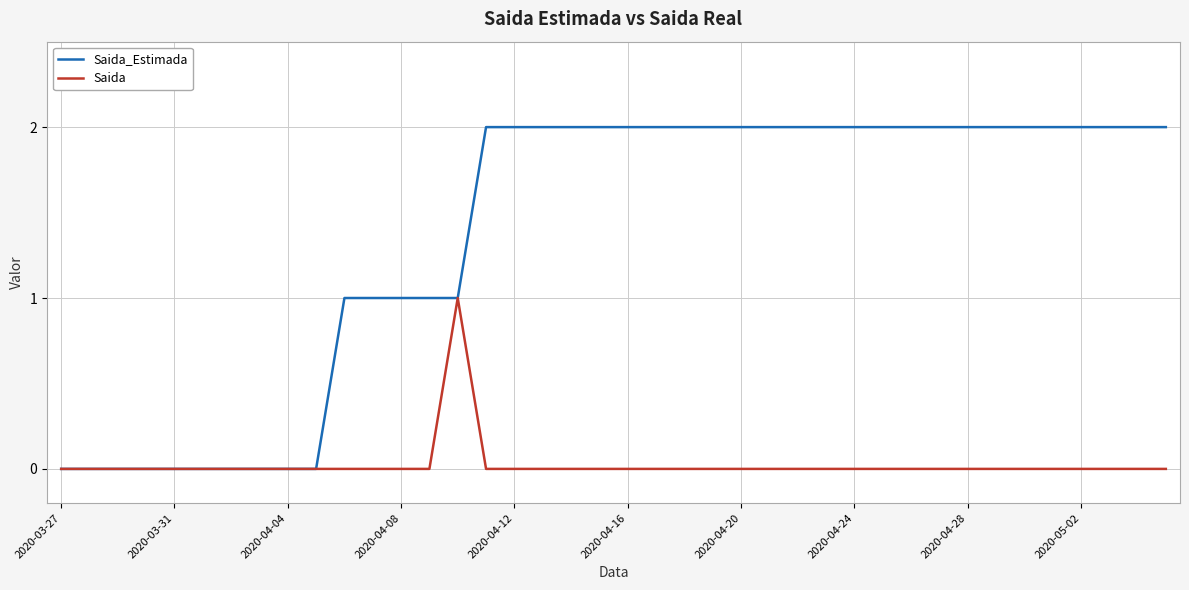

Which series has the largest total across all categories?

Saida_Estimada